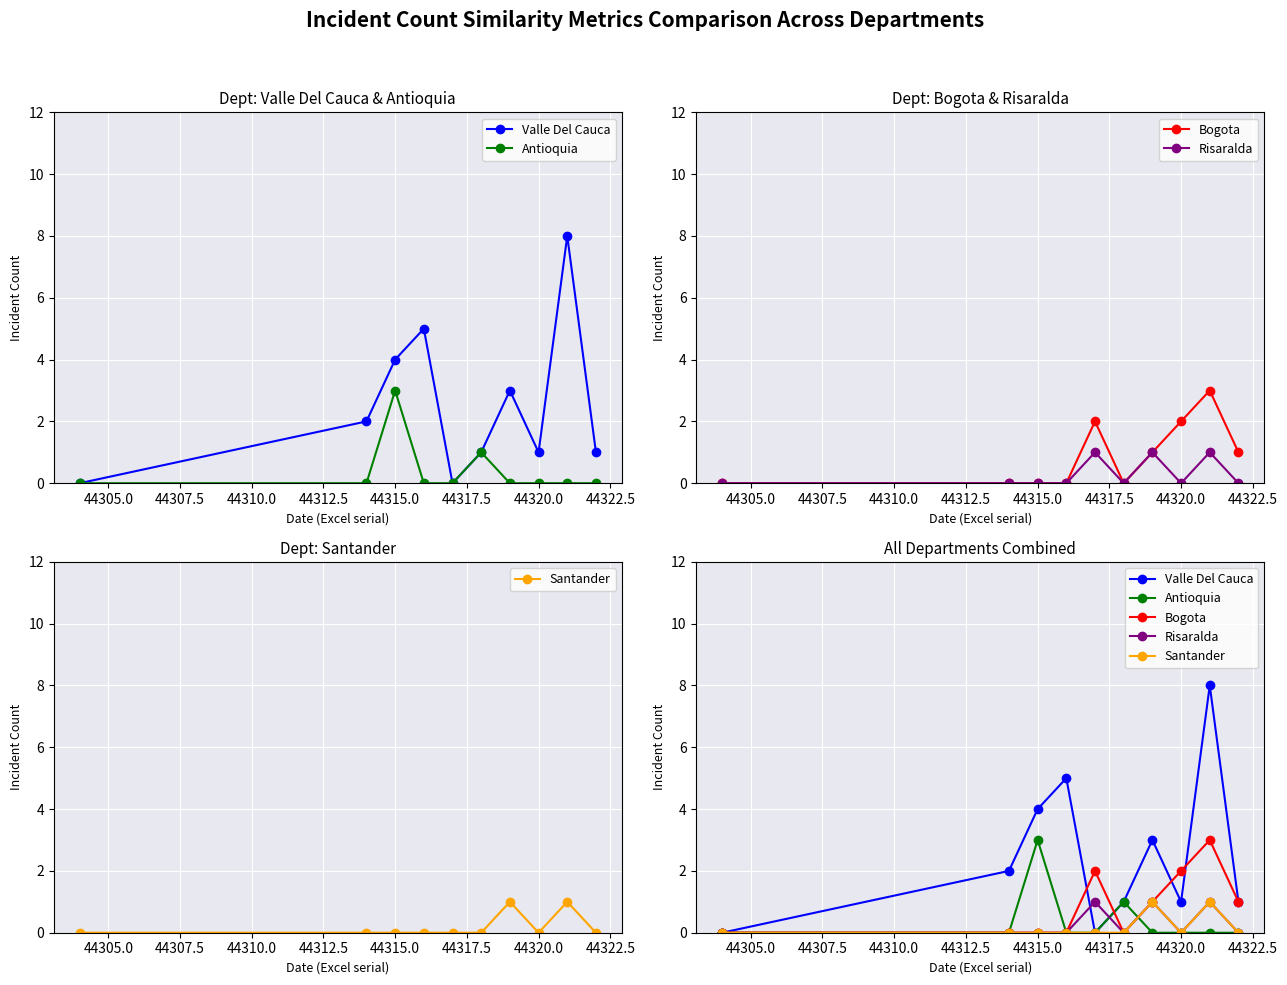

What is the value of the Valle Del Cauca point at the 2nd from the left?

2